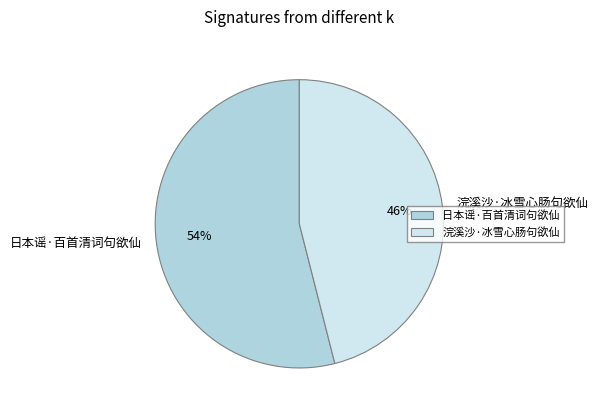

Approximately how many times larger is the value at 浣溪沙·冰雪心肠句欲仙 compared to 日本谣·百首清词句欲仙?

0.9